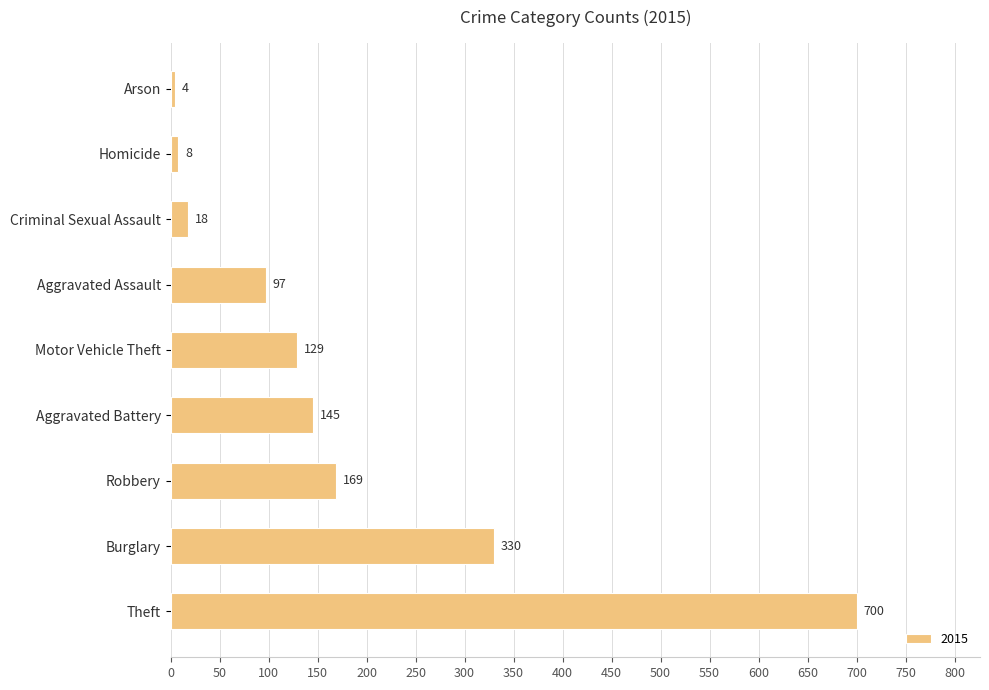

Count the number of data series in this chart.

1